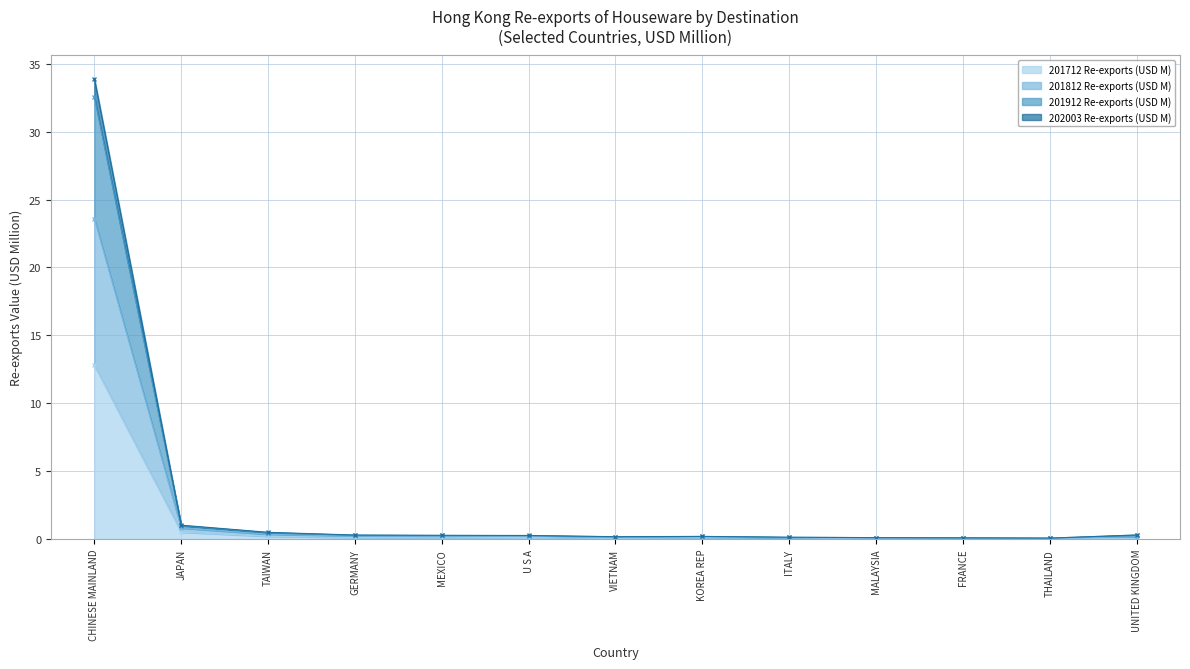

Is it true that 201912 Re-exports (USD M) equals 0.5 at GERMANY?

False